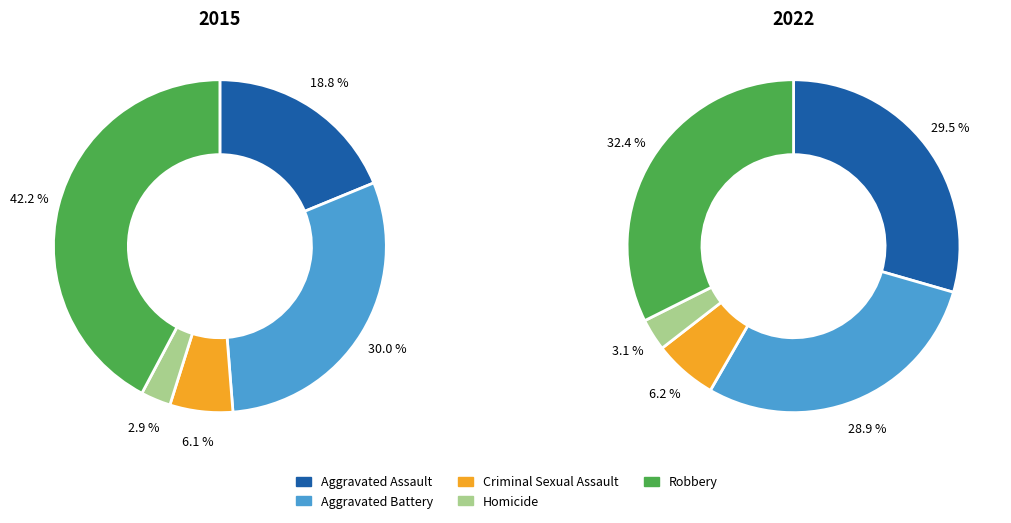

The values_2022 slice represents 18% of the pie. True or false?

False